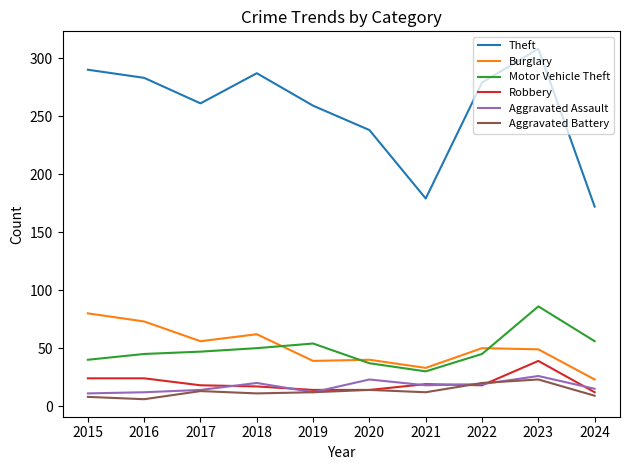

True or false: Burglary has a value of 81 at 2022.

False